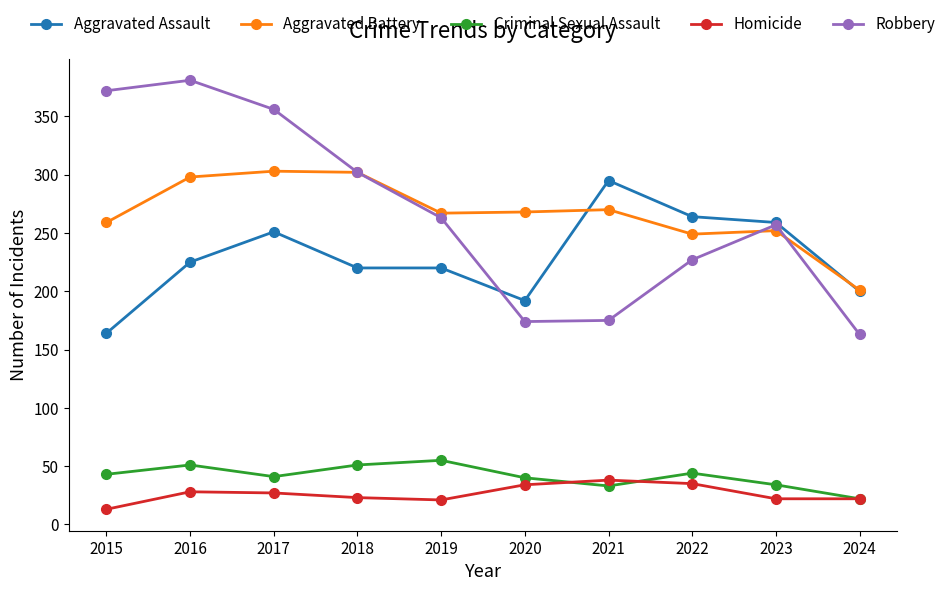

How many data points does each series have?

10